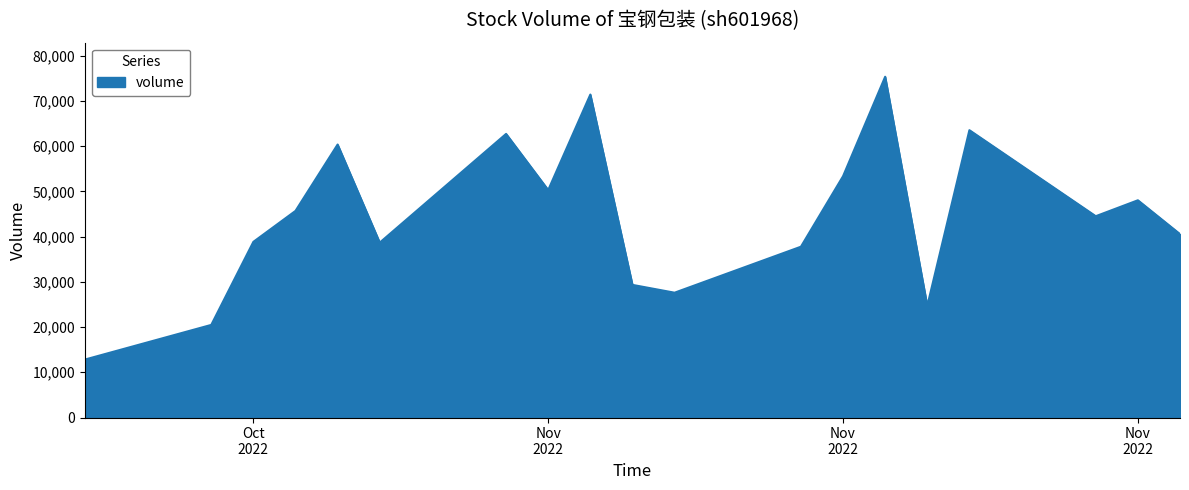

What is the difference between the maximum and minimum values?

62522